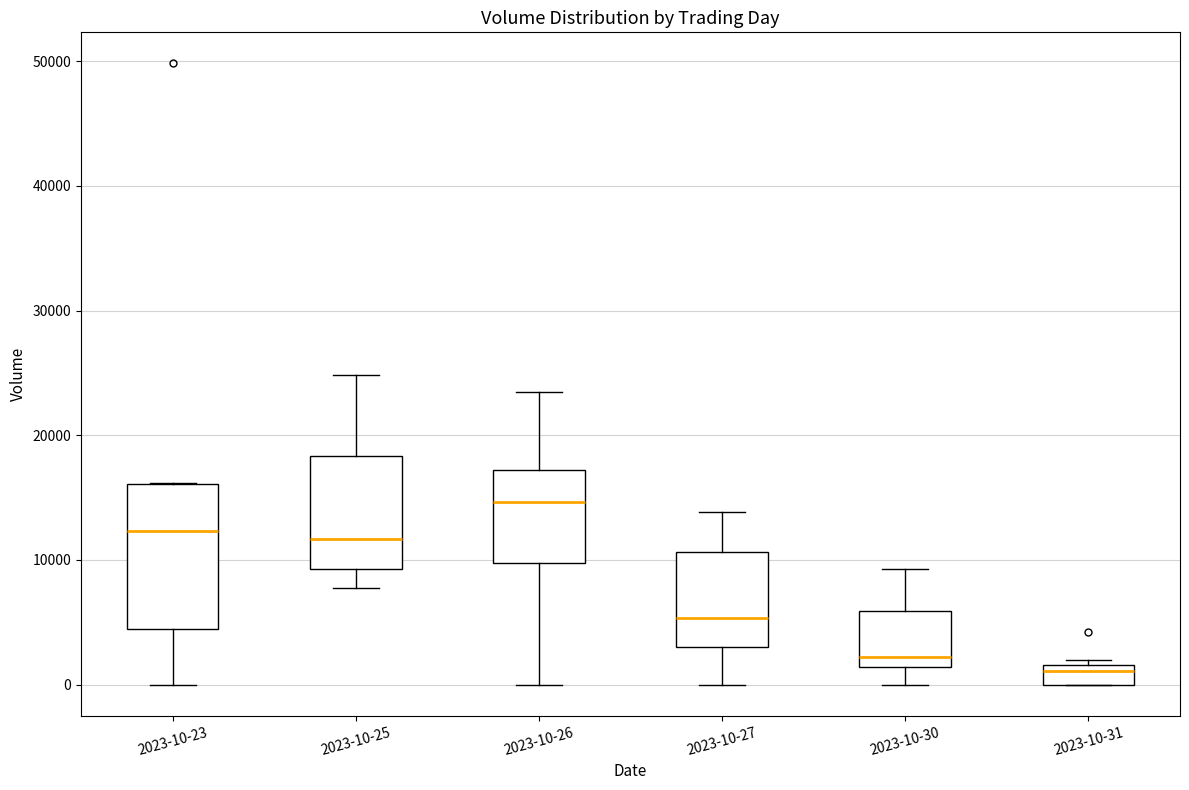

Reading left to right, transcribe this box plot: for each box, give where its median line is, the range the box spans, and where its two whiskers end, as read against the y-axis. The values are not printed on the chart, so give them approximately, as read against the axis.

2023-10-23: median 12000, box 4000 to 16000, whiskers 0 to 16000
2023-10-25: median 12000, box 9000 to 18000, whiskers 8000 to 25000
2023-10-26: median 15000, box 10000 to 17000, whiskers 0 to 23000
2023-10-27: median 5000, box 3000 to 11000, whiskers 0 to 14000
2023-10-30: median 2000, box 1000 to 6000, whiskers 0 to 9000
2023-10-31: median 1000, box 0 to 2000, whiskers 0 to 2000 (just above the box's upper edge)